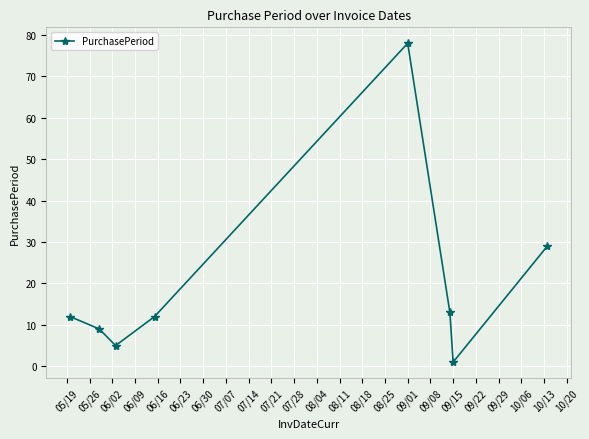

Does the chart have visible grid lines?

Yes